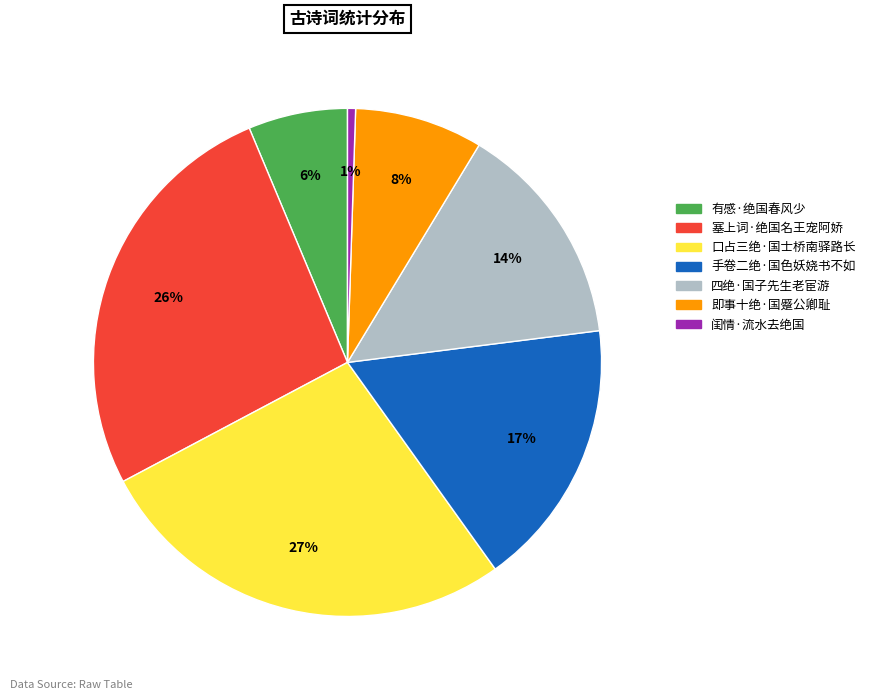

To the nearest percent, what percentage of the pie is 口占三绝·国士桥南驿路长?

27%